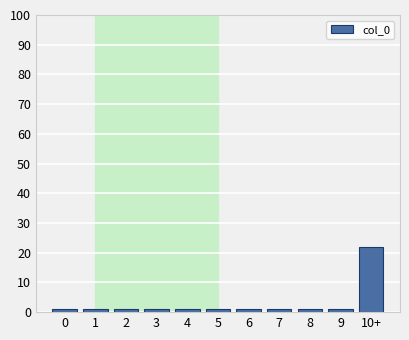

Reading left to right, transcribe all the data shown in this chart.

1	1	1	1	1	1	1	1	1	1	22